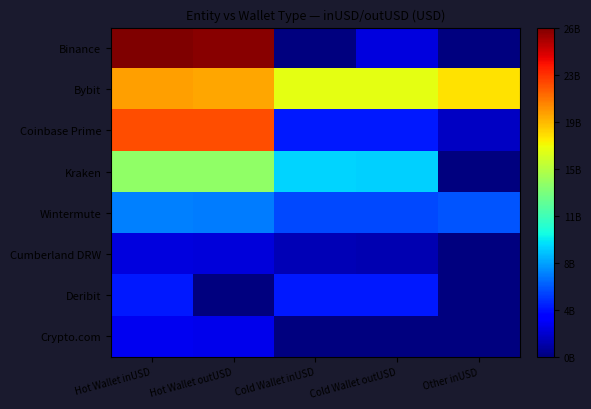

At which category is the sum across all series the highest?

Hot Wallet inUSD